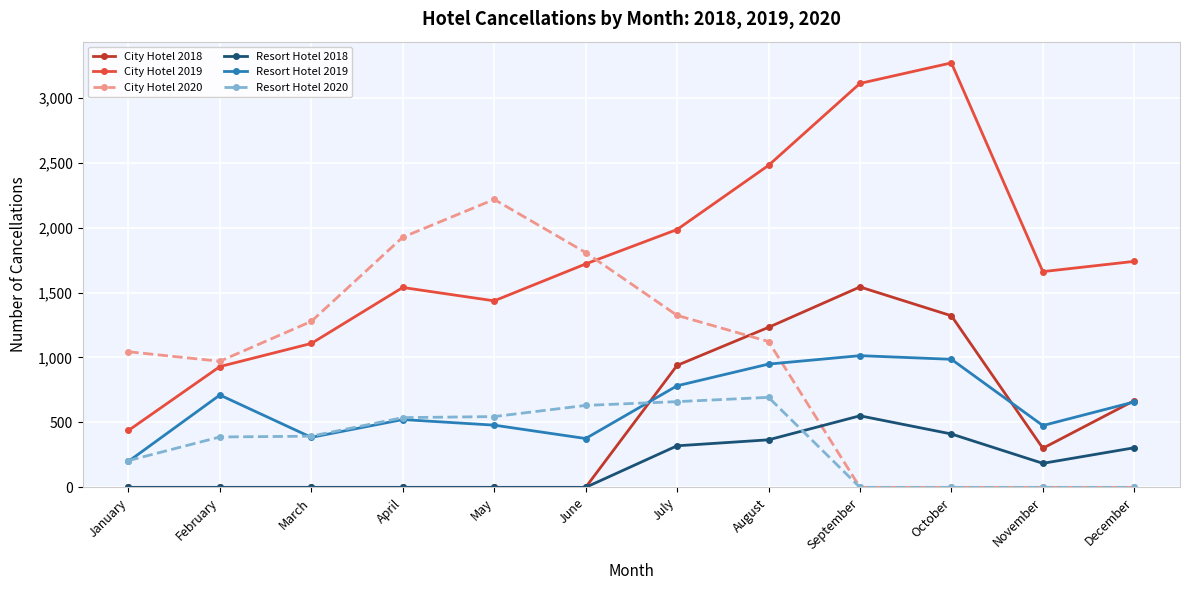

What is the spread (max minus min) of values at August?

2113